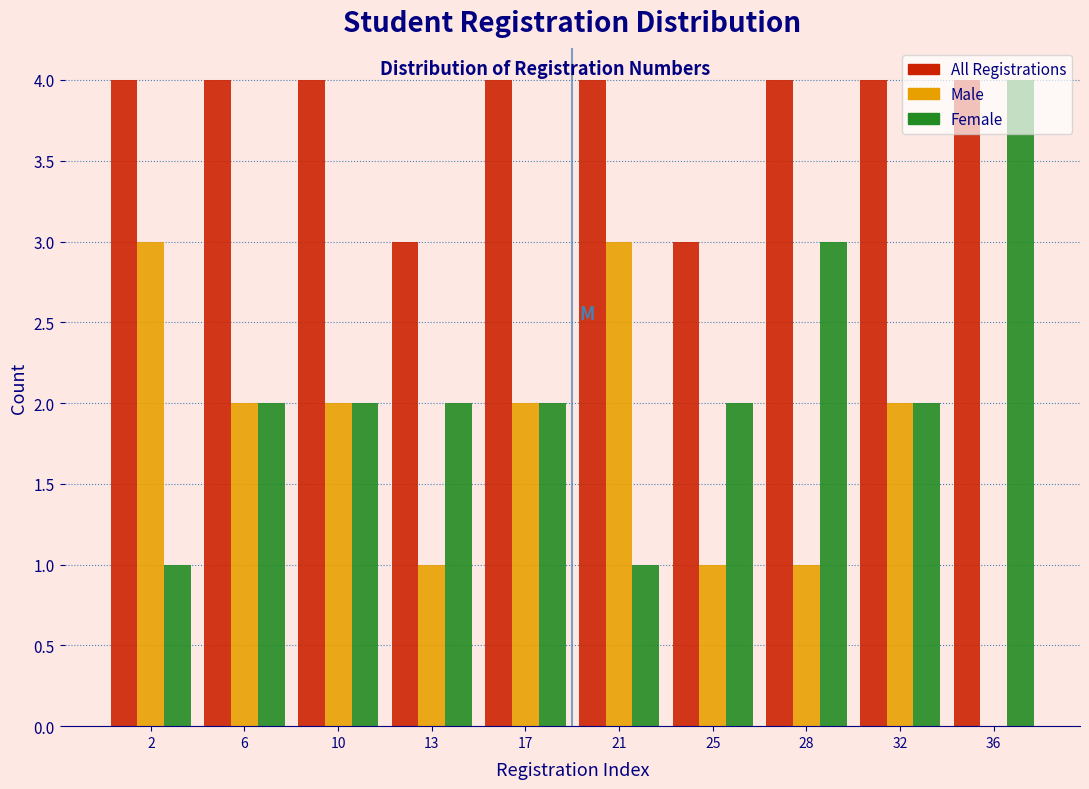

Between 2 and 25, which series saw the biggest shift?

Male